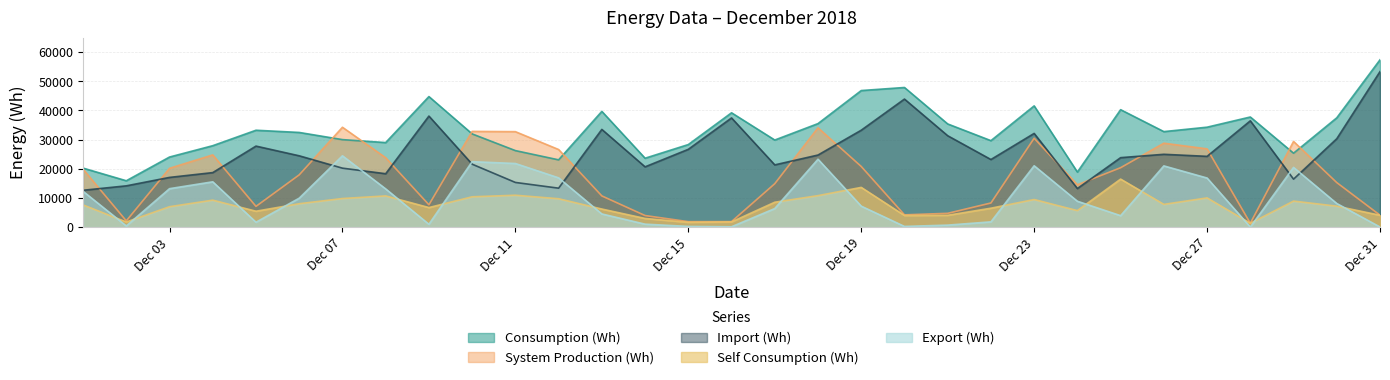

Is the value of Export (Wh) at Dec 19 greater than the value of Consumption (Wh) at Dec 03?

No